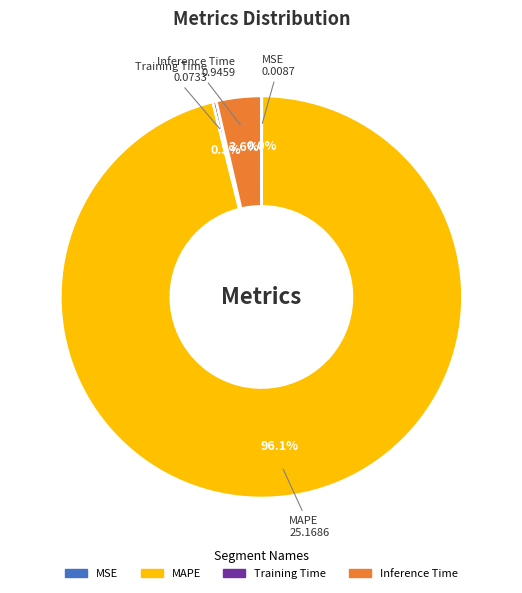

Between Training Time and MAPE, which is larger?

MAPE